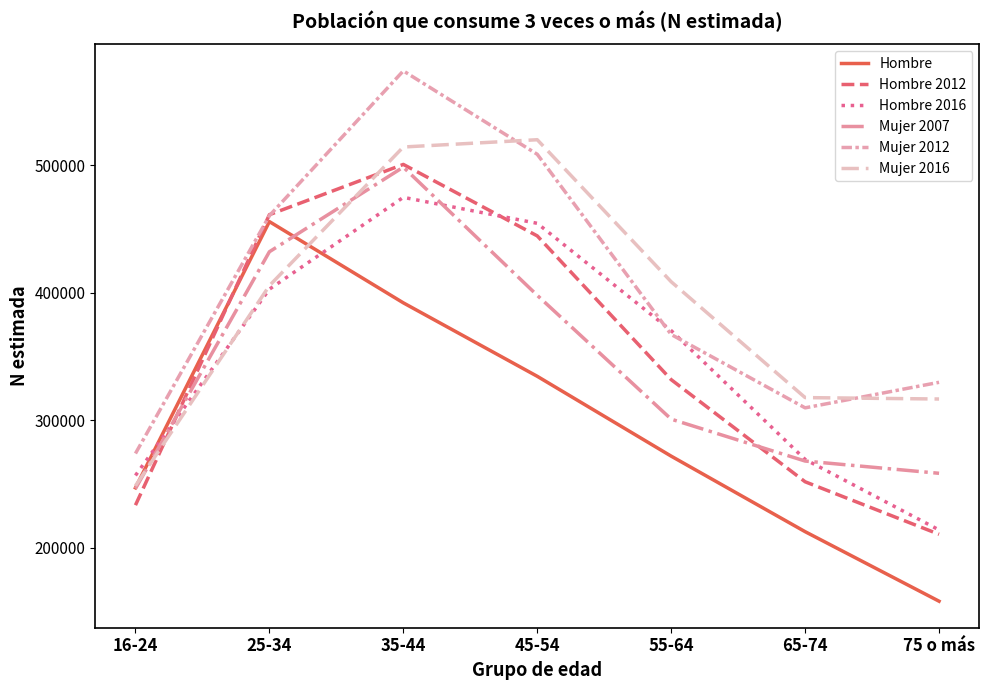

Rank the series by their maximum value, from highest to lowest.

Mujer 2012, Mujer 2016, Hombre 2012, Mujer 2007, Hombre 2016, Hombre